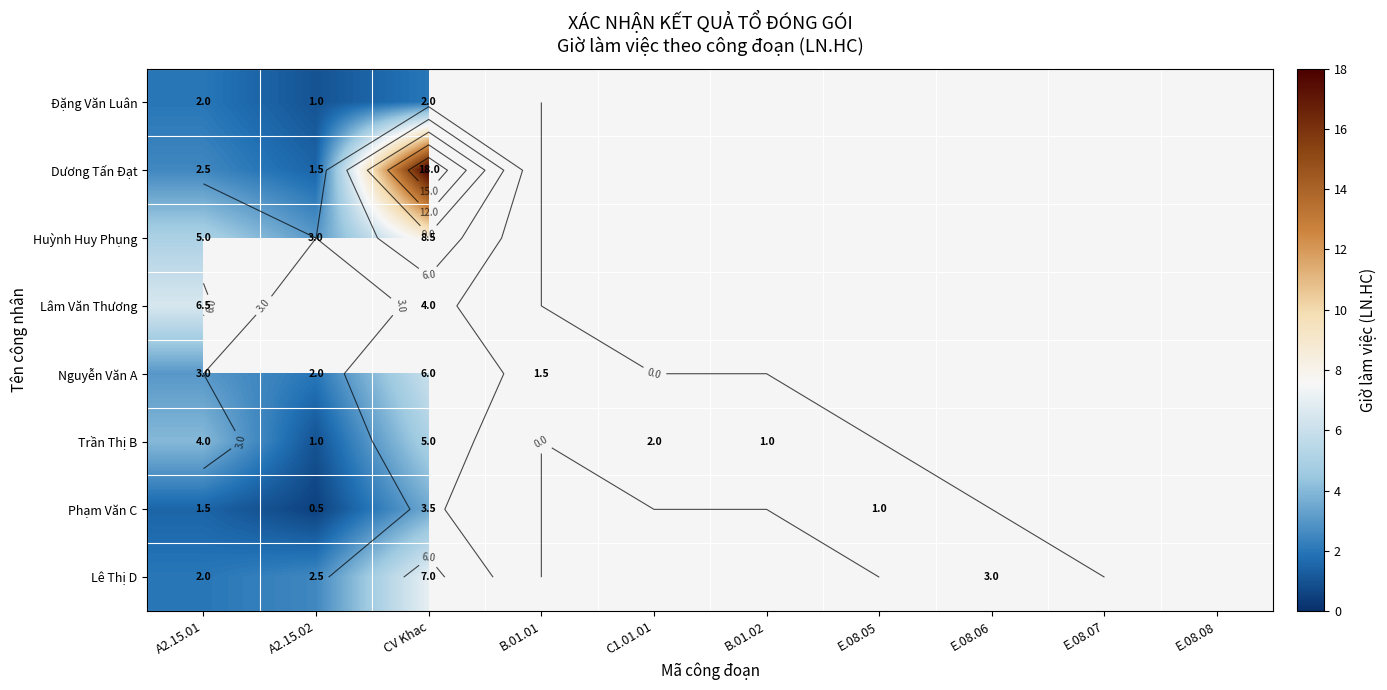

What is the greatest value displayed?

18.0